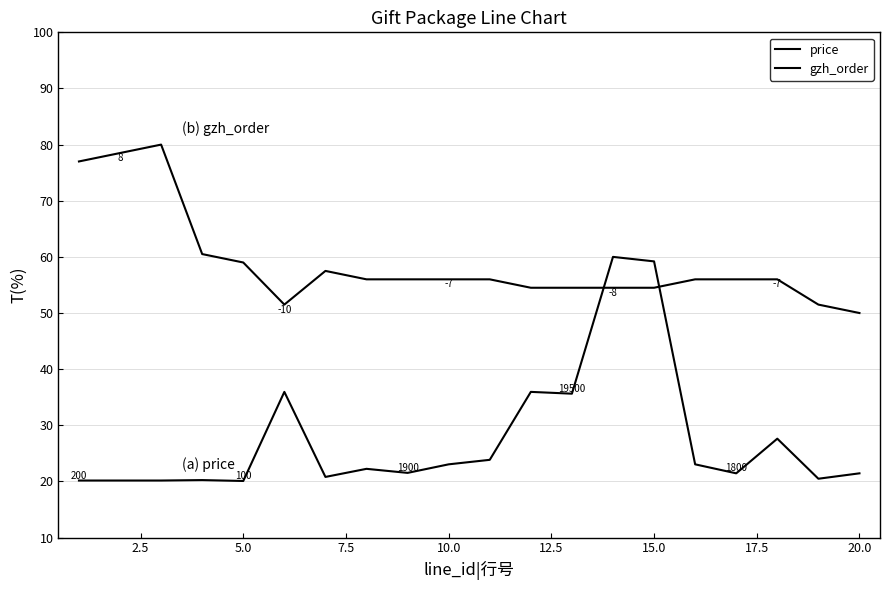

Is this an area chart (filled region under the line)?

No